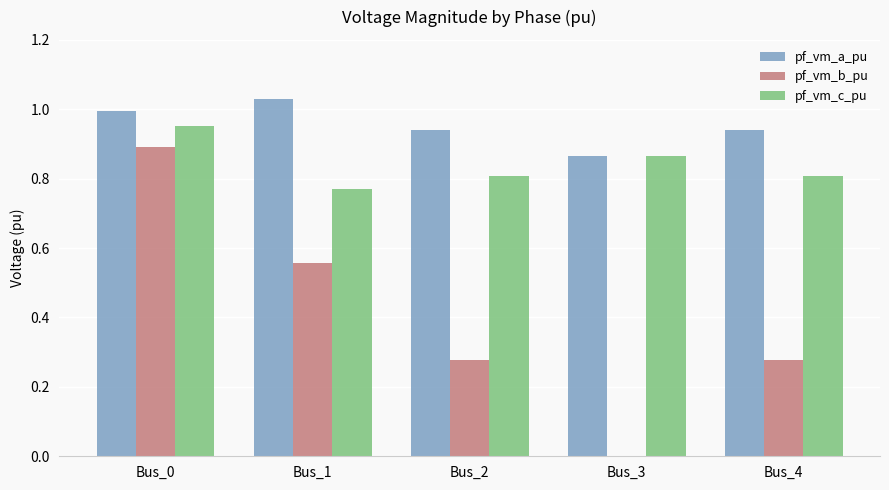

What is the sum of the pf_vm_c_pu values at Bus_0 and Bus_4?

1.8